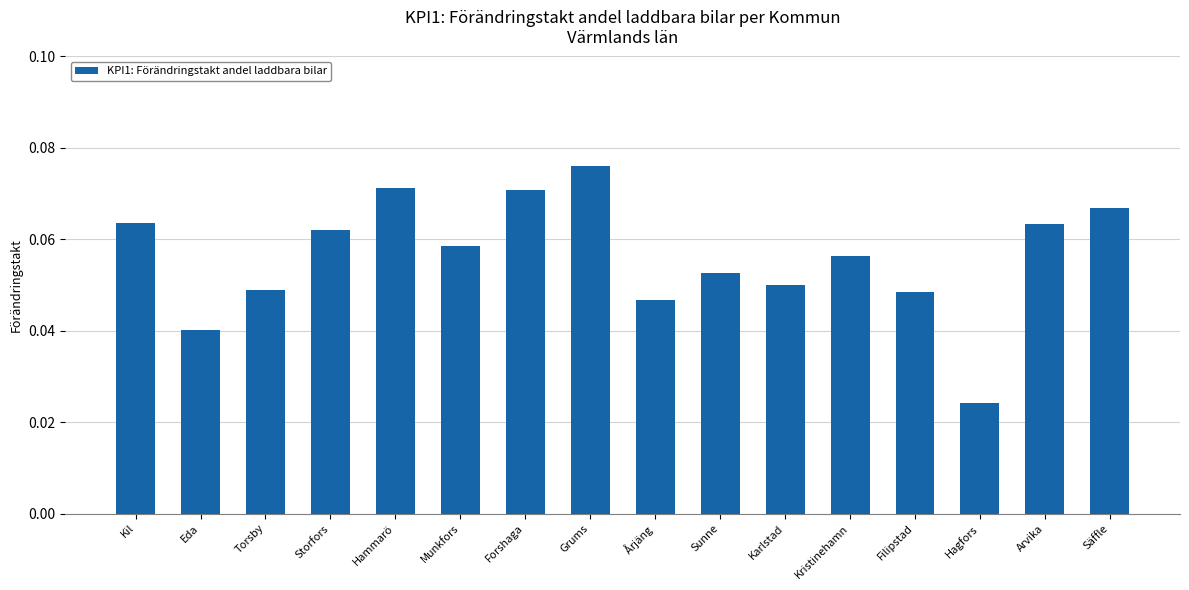

At which category does the chart reach its minimum across all series?

Hagfors